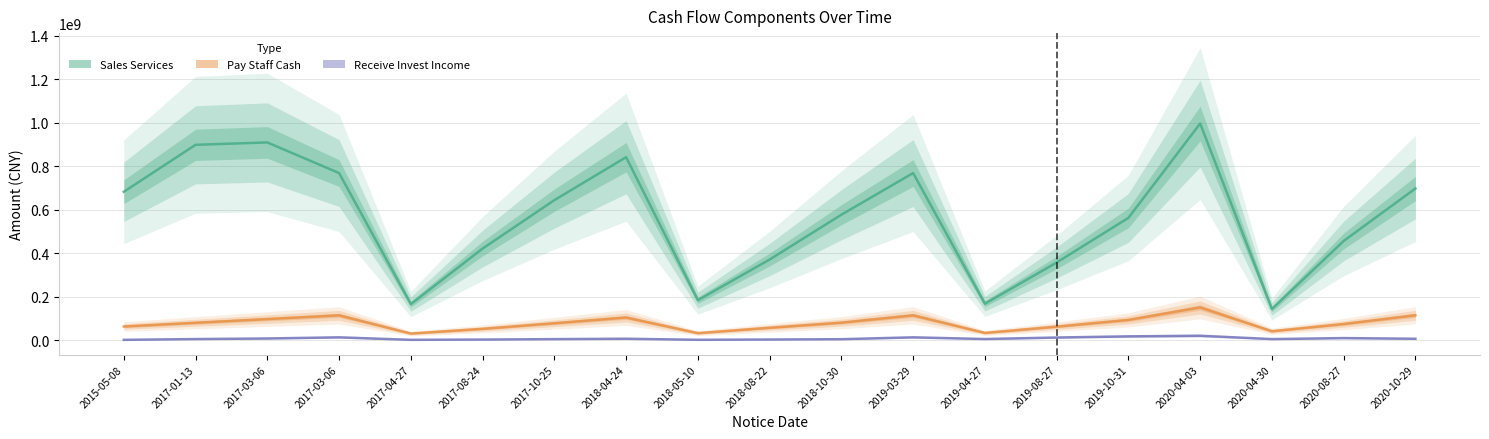

Is the value of RECEIVE_INVEST_INCOME at 2019-04-27 greater than the value of PAY_STAFF_CASH at 2018-05-10?

No